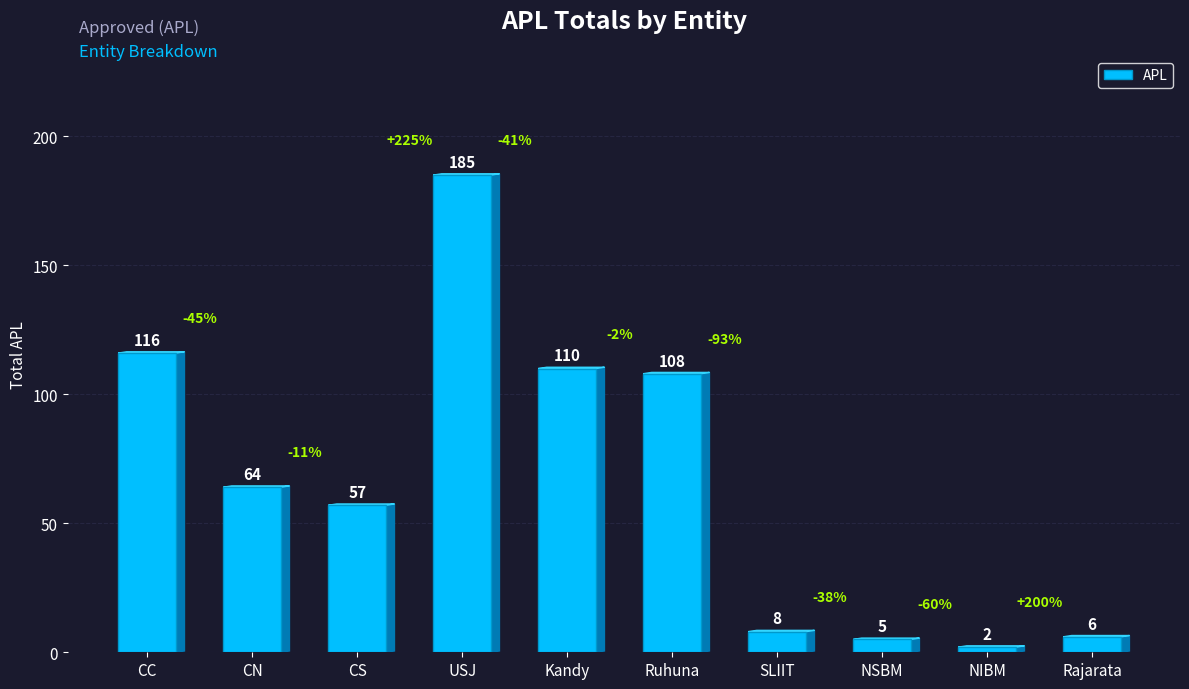

What position from the left is CN?

2